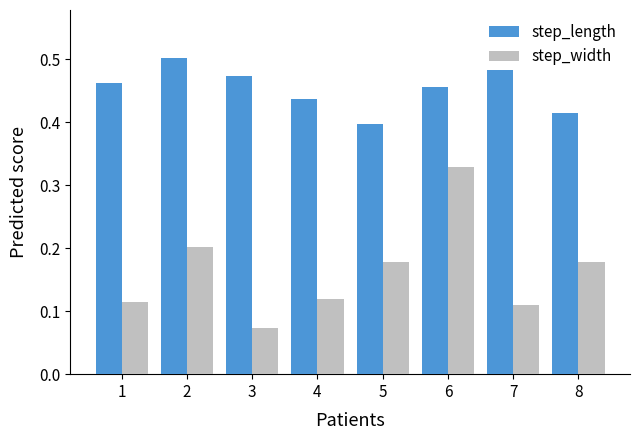

What is the sum of the step_length values at 5 and 2?

0.9